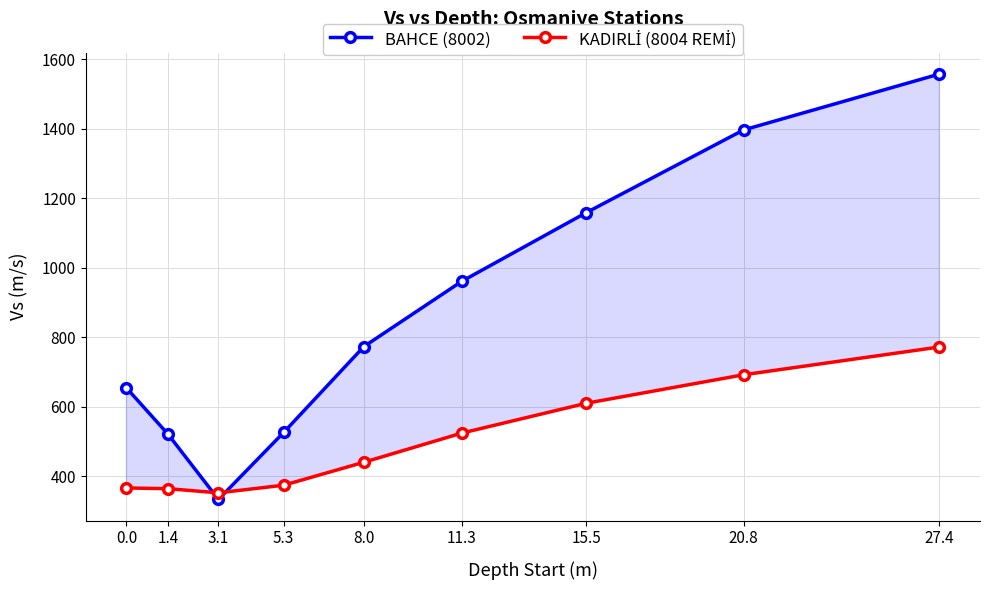

Count the number of categories in the chart.

9